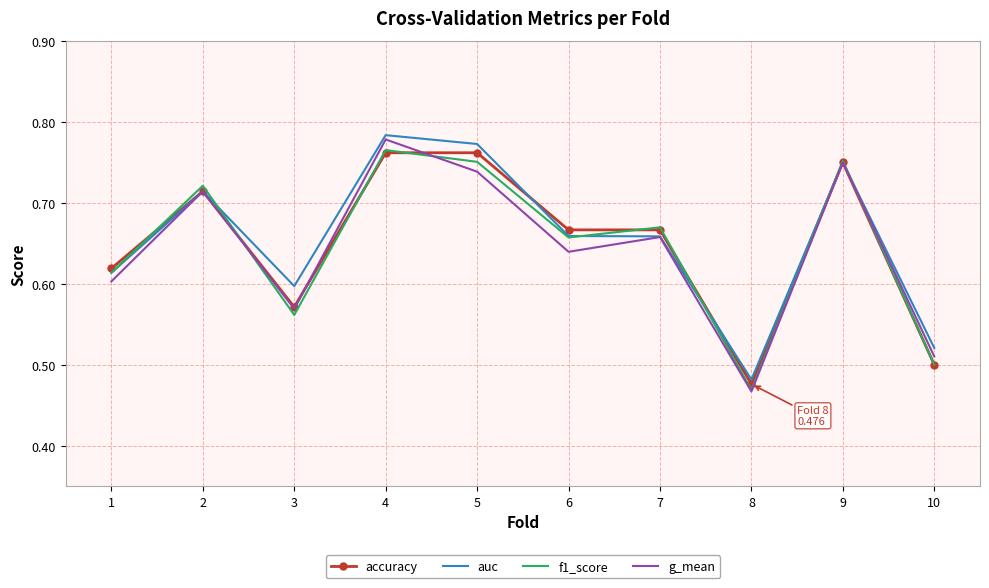

The auc series shows 1.2 at 5. True or false?

False